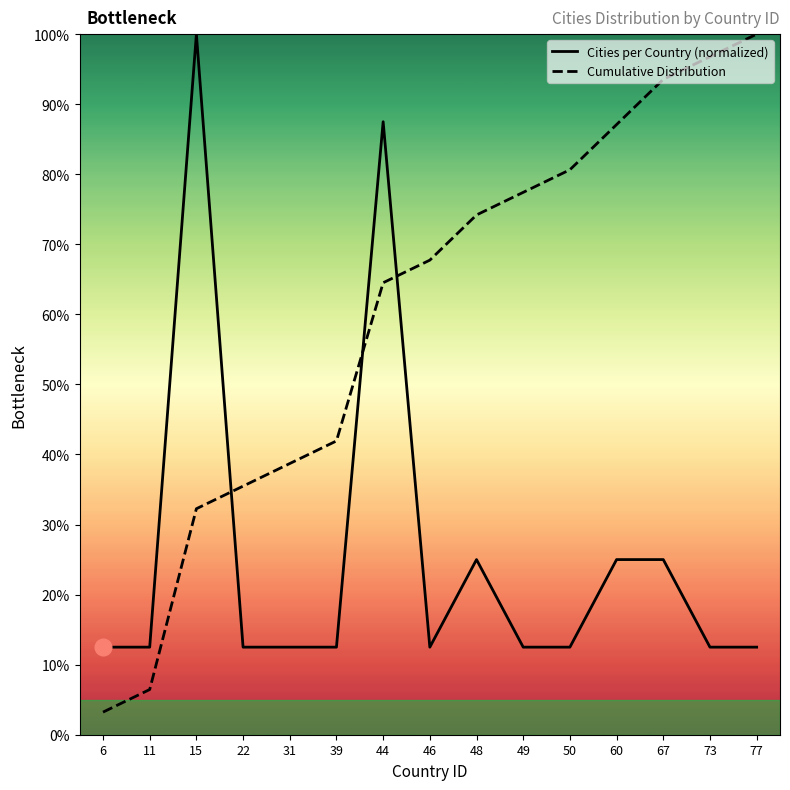

Reading left to right, extract all data points from this chart.

Cities per Country (normalized): 12.5	12.5	100.0	12.5	12.5	12.5	87.5	12.5	25.0	12.5	12.5	25.0	25.0	12.5	12.5
Cumulative Distribution: 3.2	6.5	32.3	35.5	38.7	41.9	64.5	67.7	74.2	77.4	80.6	87.1	93.5	96.8	100.0